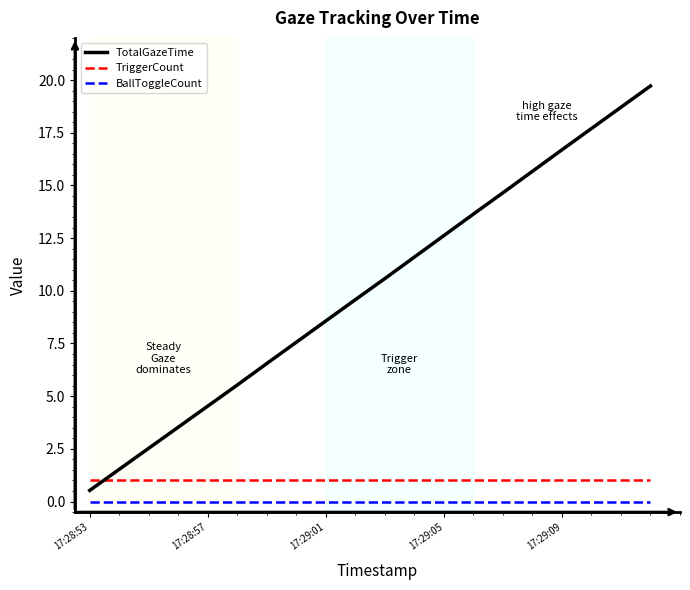

What is the maximum value shown in the chart?

19.7